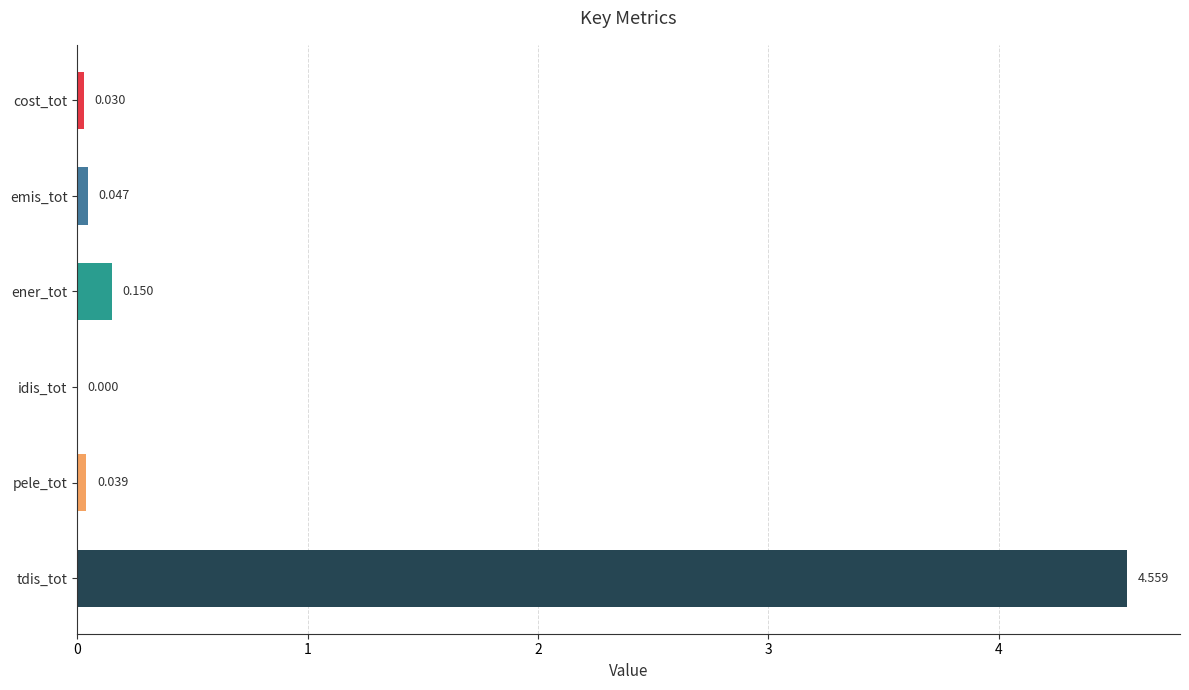

Are the bars horizontal?

Yes